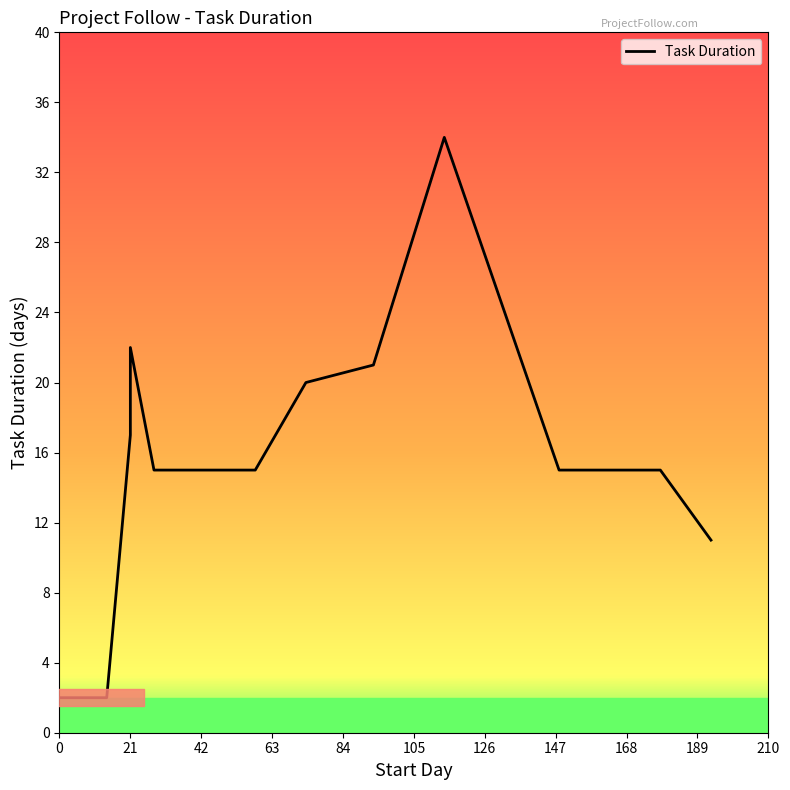

What is the value of the 3rd point from the left?

2